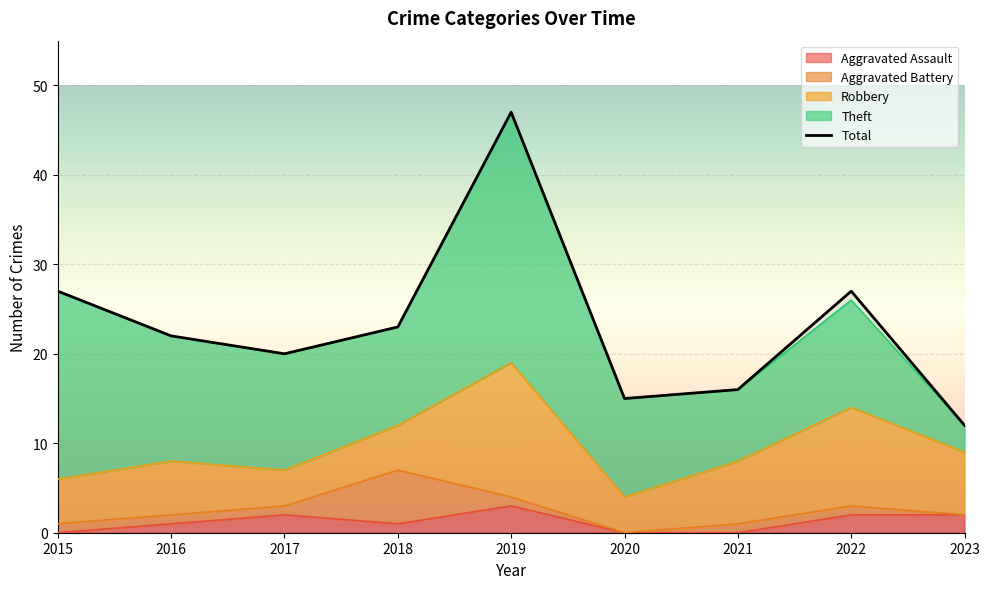

How many interior local valleys does the Robbery series have?

2